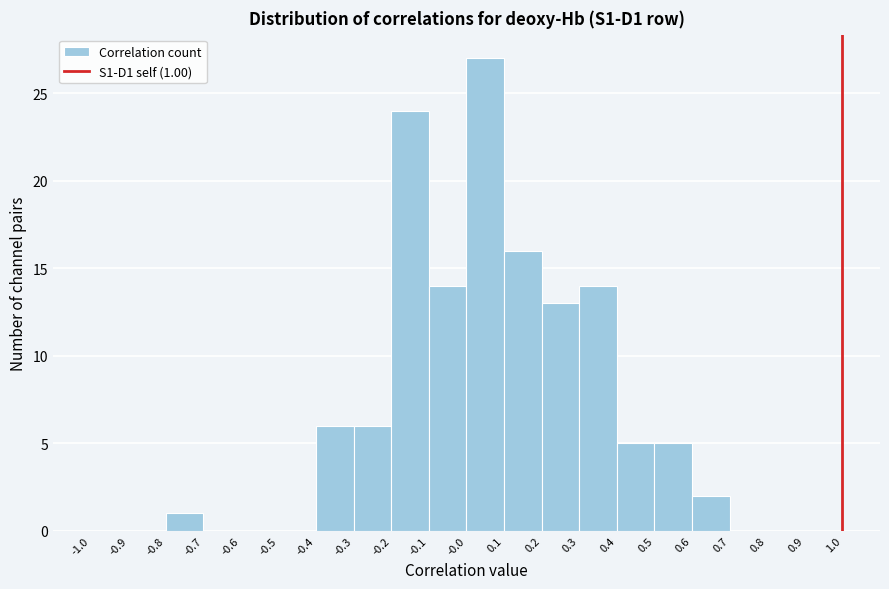

Over which range of the x-axis is the bar tallest?

-0.0 to 0.1